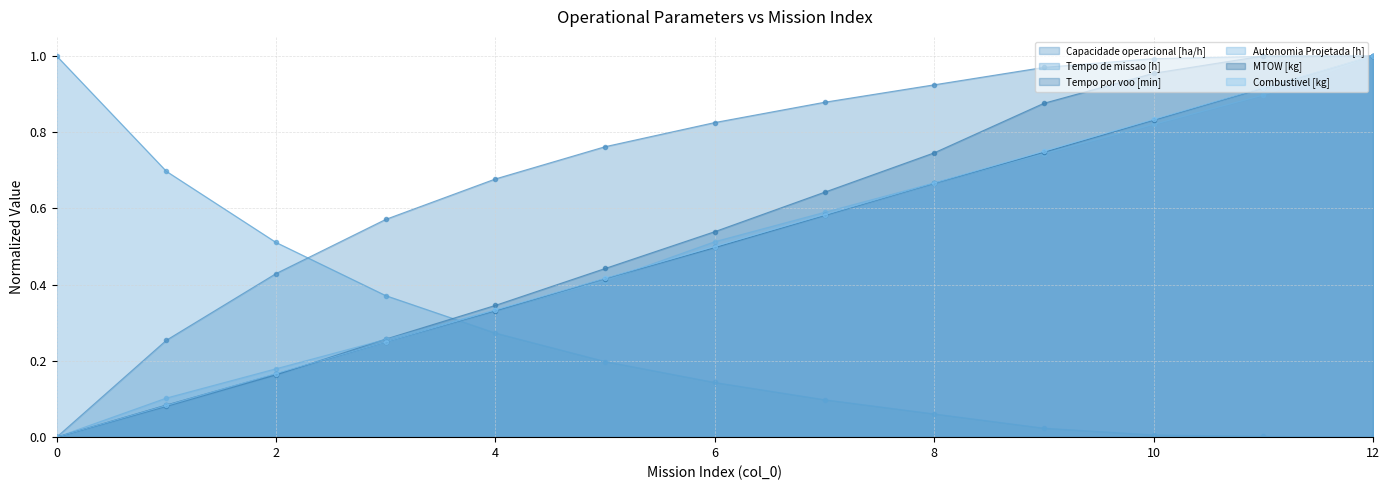

The value of Tempo de missao [h] at 6 is 0.2. True or false?

False